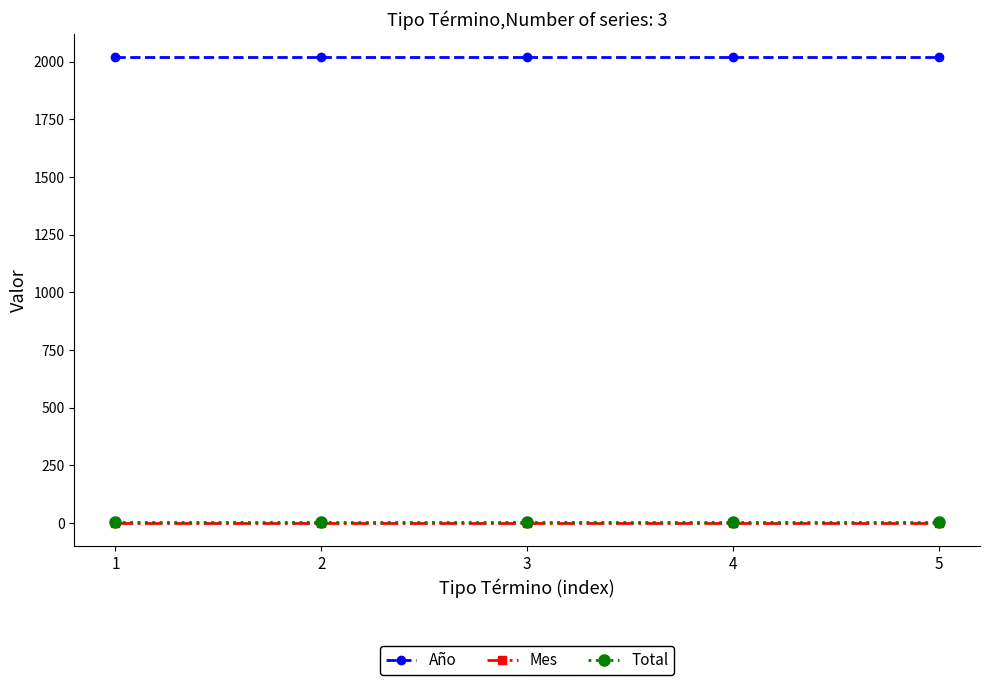

Which series has the largest total across all categories?

Año